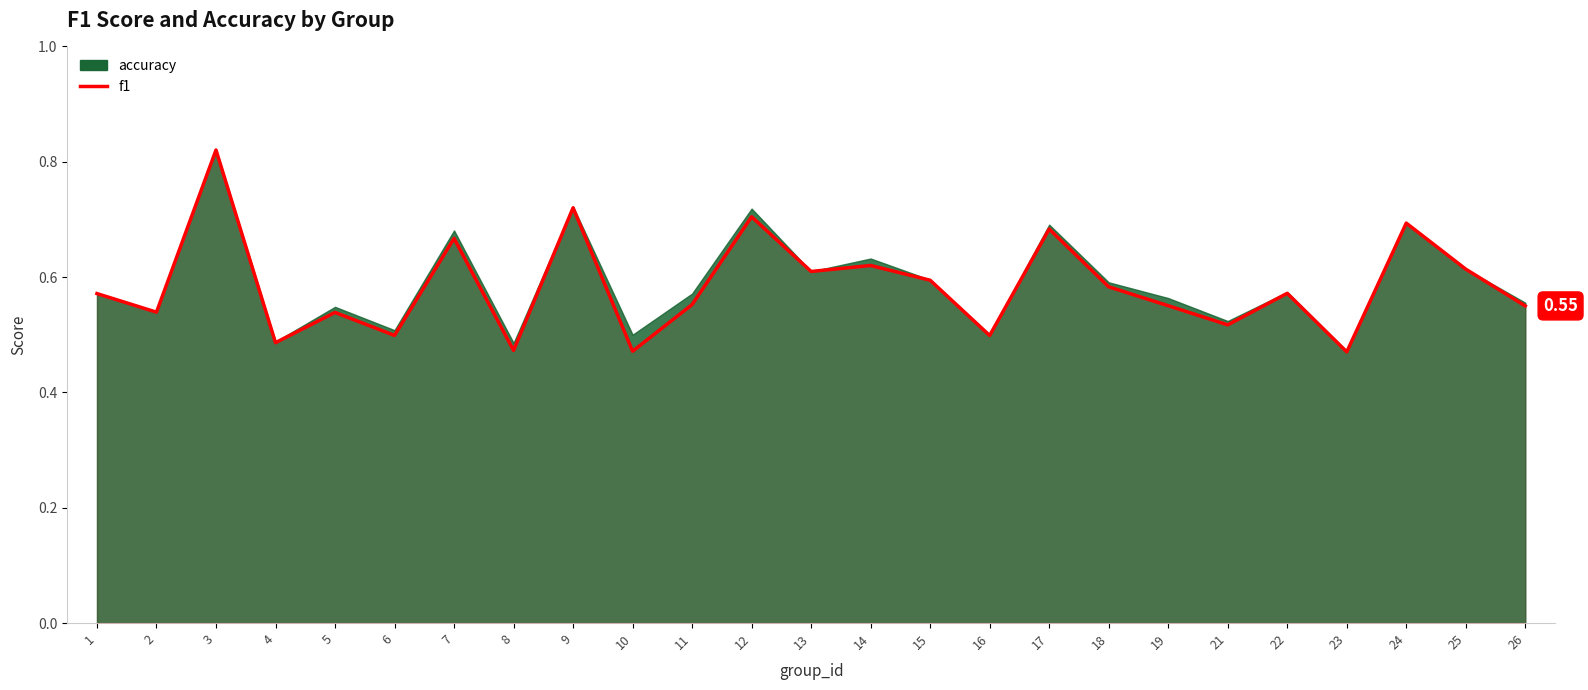

Which has a higher value, 4 or 16?

16